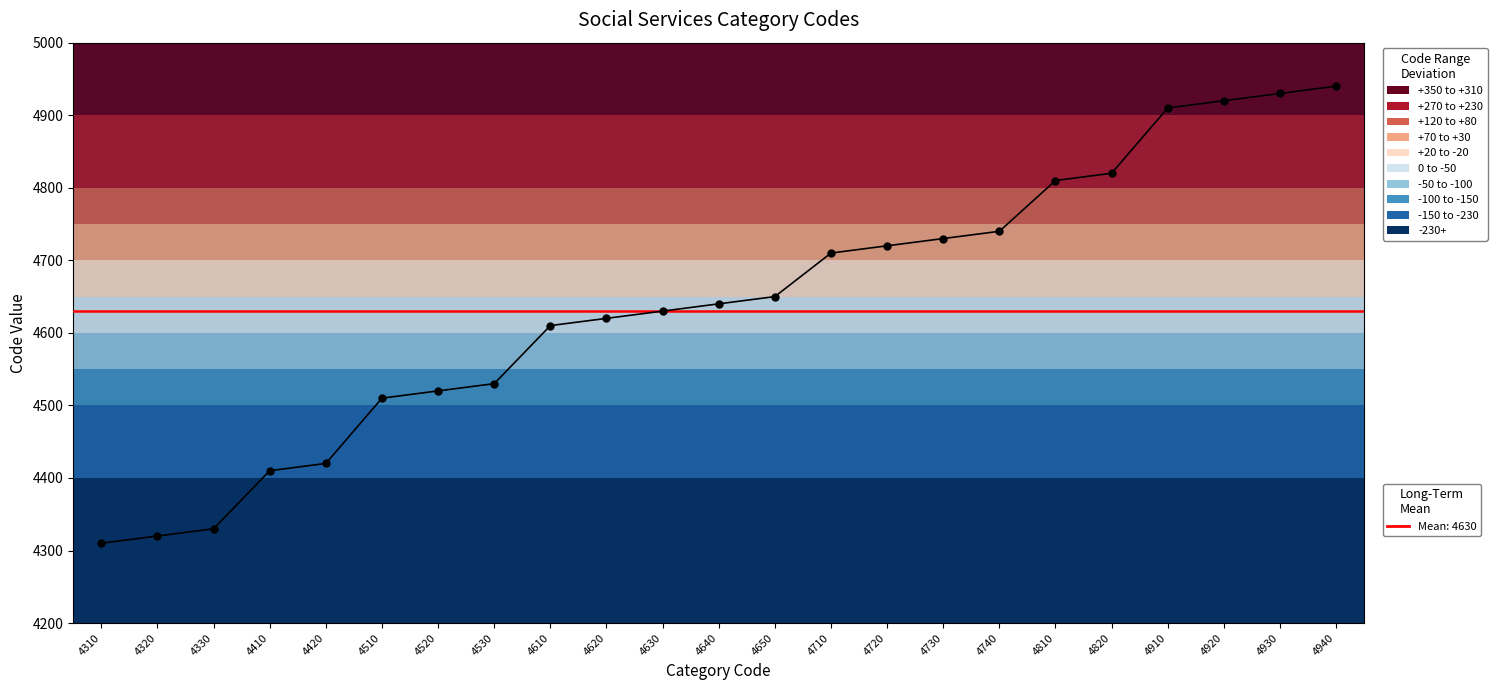

Reading right to left, what are all the values shown in this chart?

4940	4930	4920	4910	4820	4810	4740	4730	4720	4710	4650	4640	4630	4620	4610	4530	4520	4510	4420	4410	4330	4320	4310